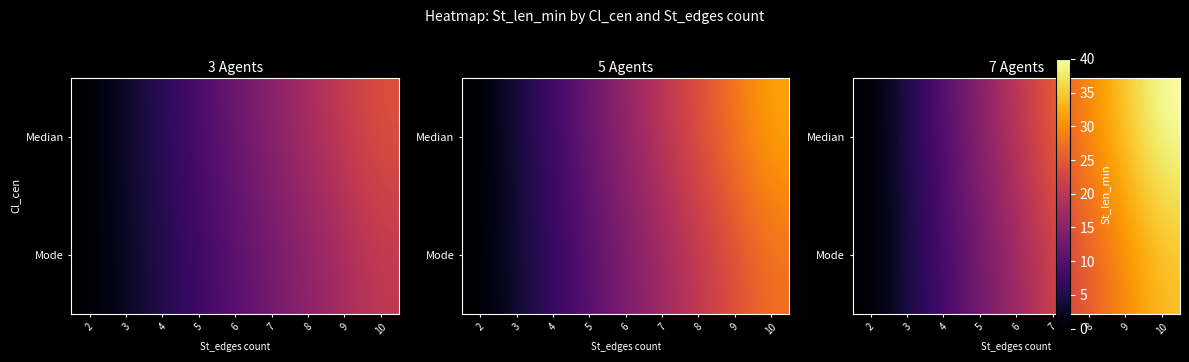

List the labels in order of Mode value, smallest first.

2, 3, 4, 5, 6, 7, 8, 9, 10